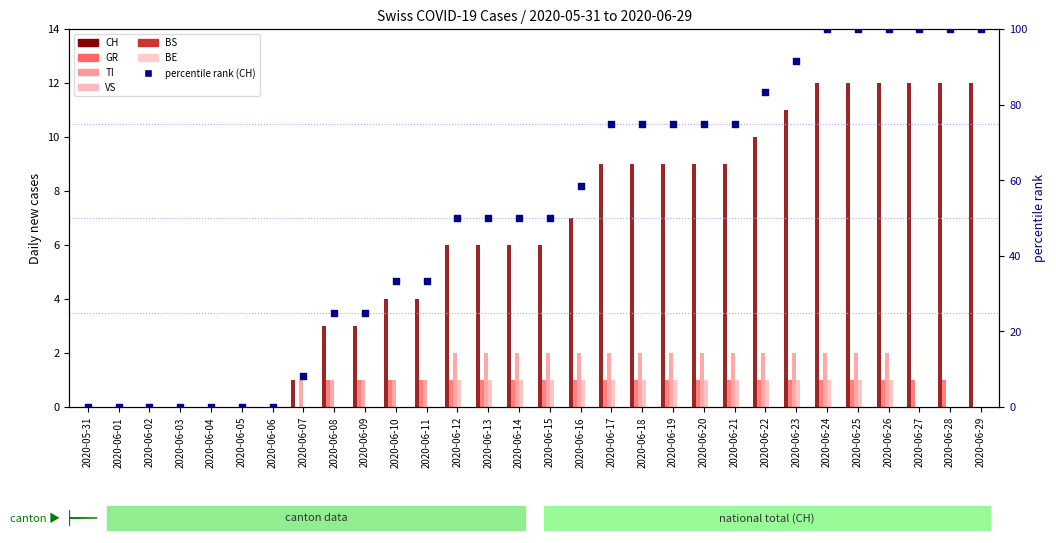

Is the value of CH at 2020-06-26 greater than the value of TI at 2020-06-05?

Yes